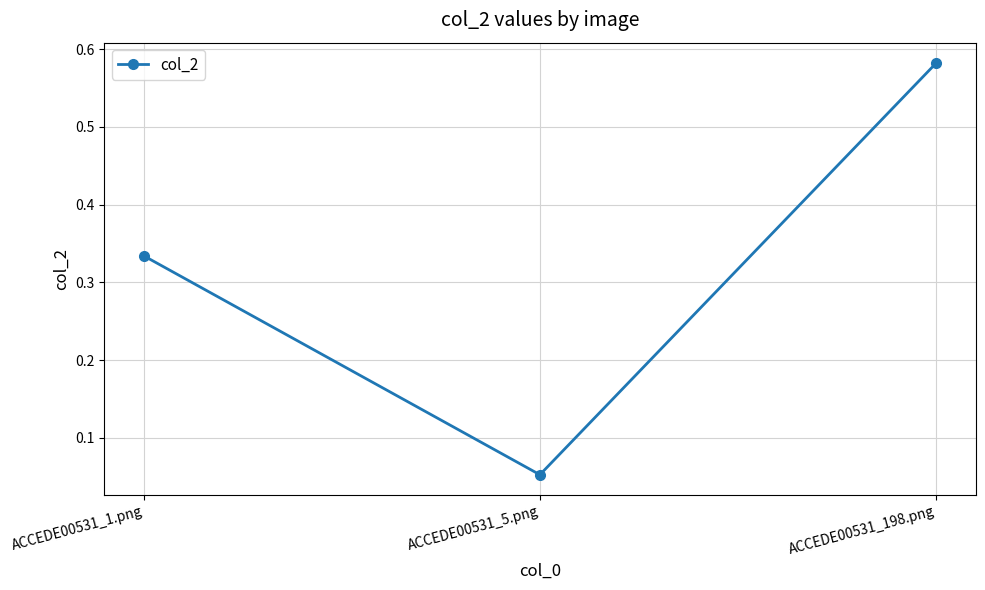

The value at ACCEDE00531_1.png is 0.5. True or false?

False